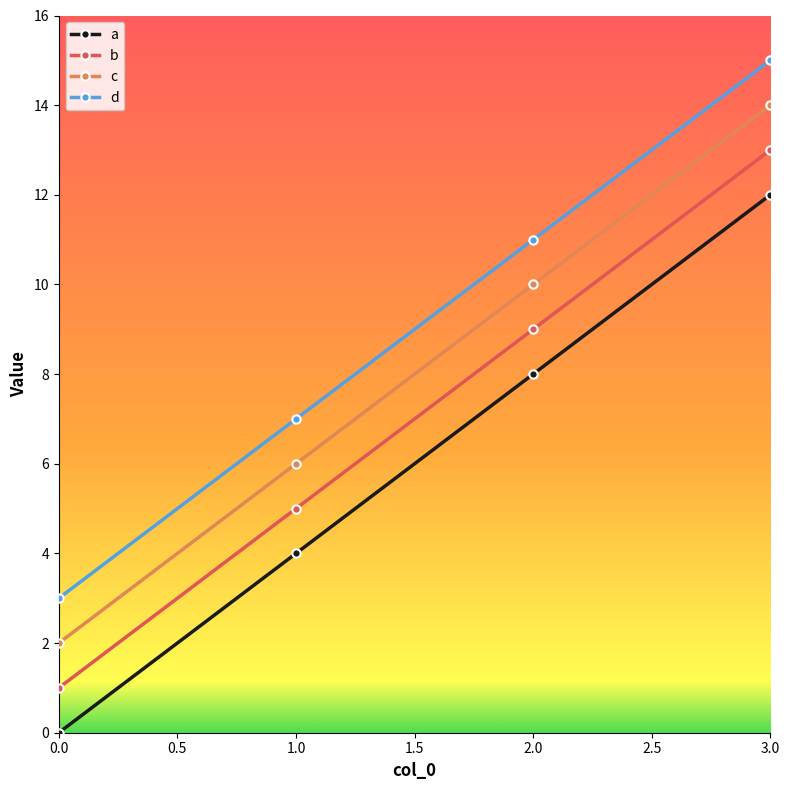

Reading right to left, list all the values displayed in this chart.

a: 12	8	4	0
b: 13	9	5	1
c: 14	10	6	2
d: 15	11	7	3